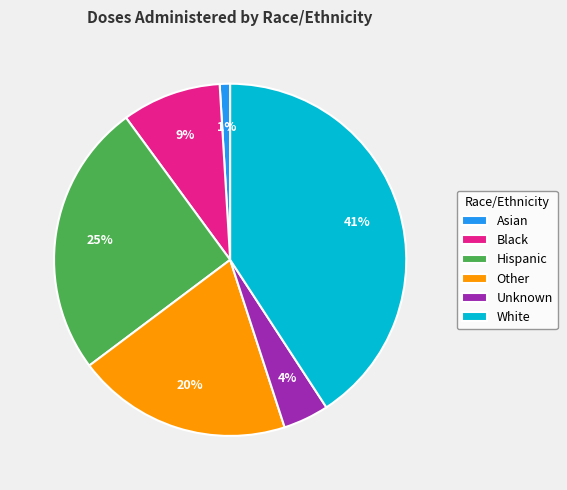

What is the ratio of the value at Black to the value at Unknown?

2.2